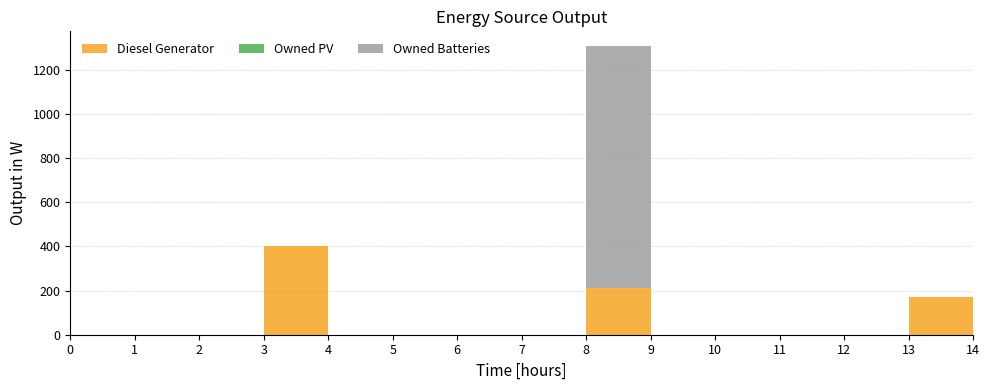

Reading right to left, extract all data points from this chart.

Diesel Generator: 0	171	0	0	0	0	211	0	0	0	0	400	0	0	0
Owned PV: 0	0	0	0	0	0	0	0	0	0	0	0	0	0	0
Owned Batteries: 0	0	0	0	0	0	1098	0	0	0	0	0	0	0	0